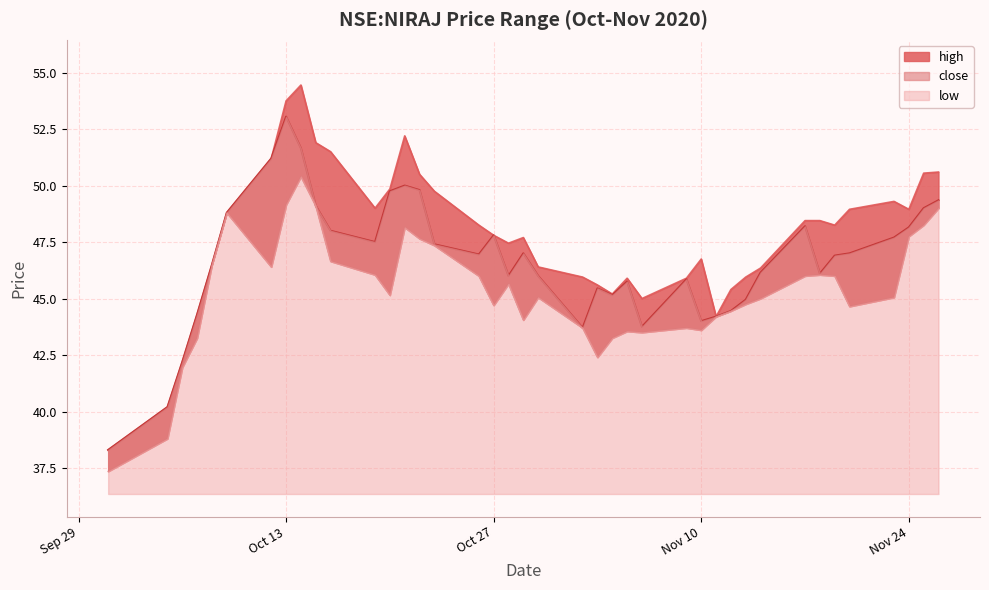

The value of close at 5 is 13.0. True or false?

False